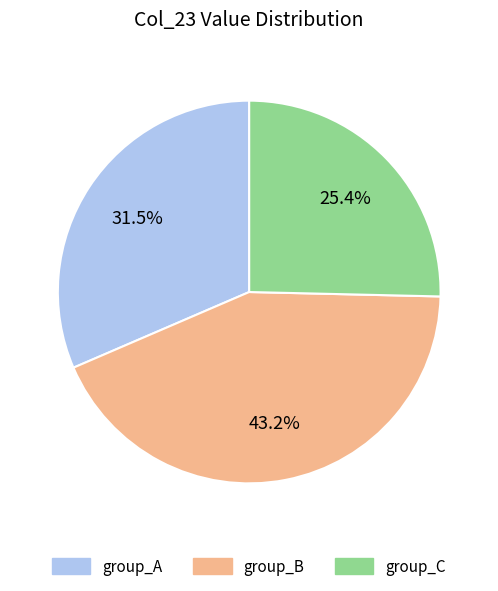

Is there a majority slice in this chart?

No